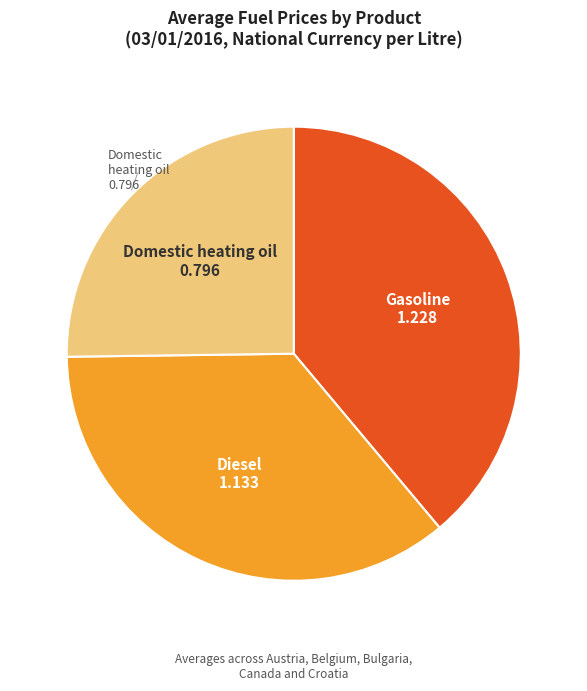

Does any single category account for the majority?

No